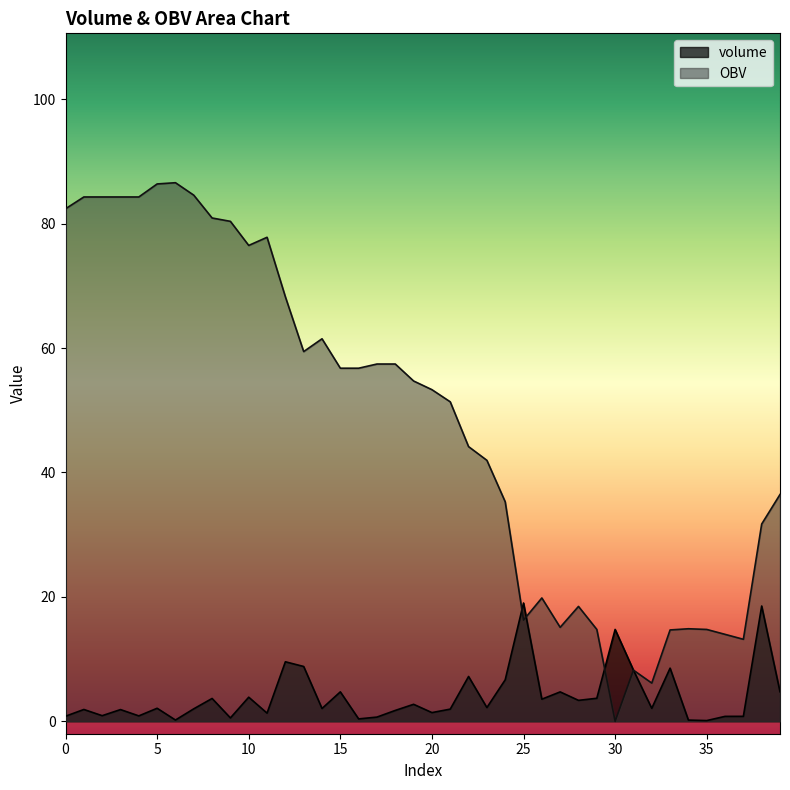

The OBV series shows 22.8 at 12. True or false?

False